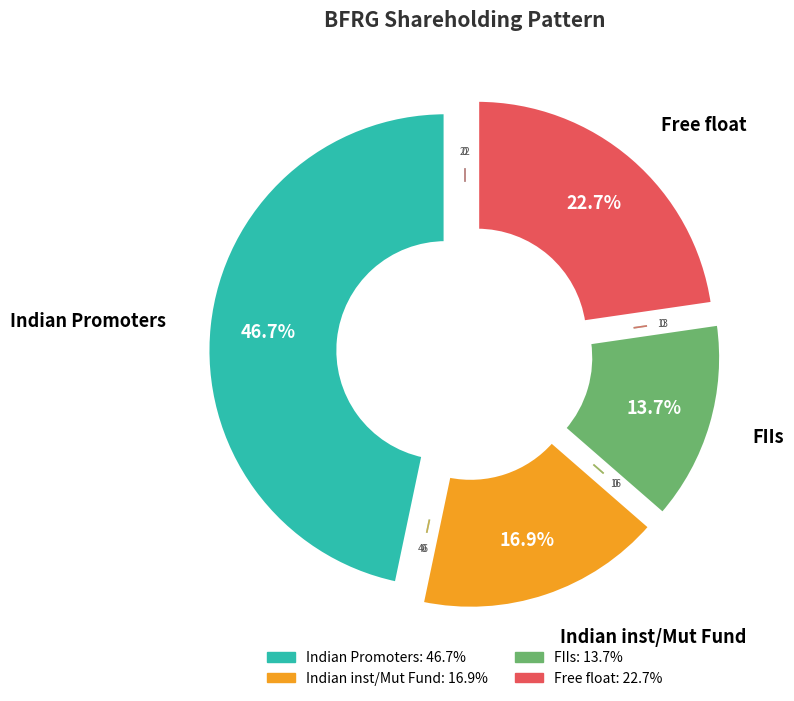

Which category has the smallest portion of the pie?

FIIs